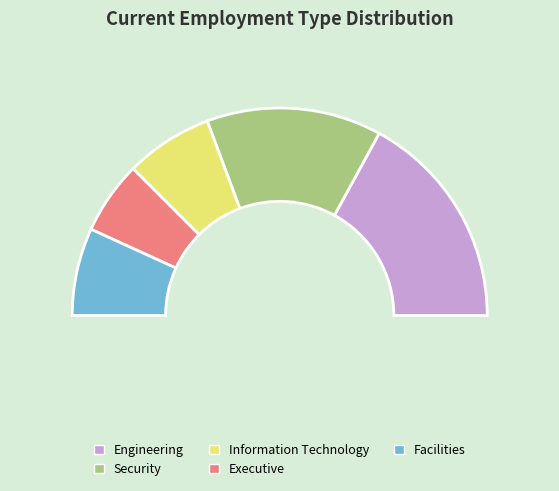

The Security slice represents 16% of the pie. True or false?

False